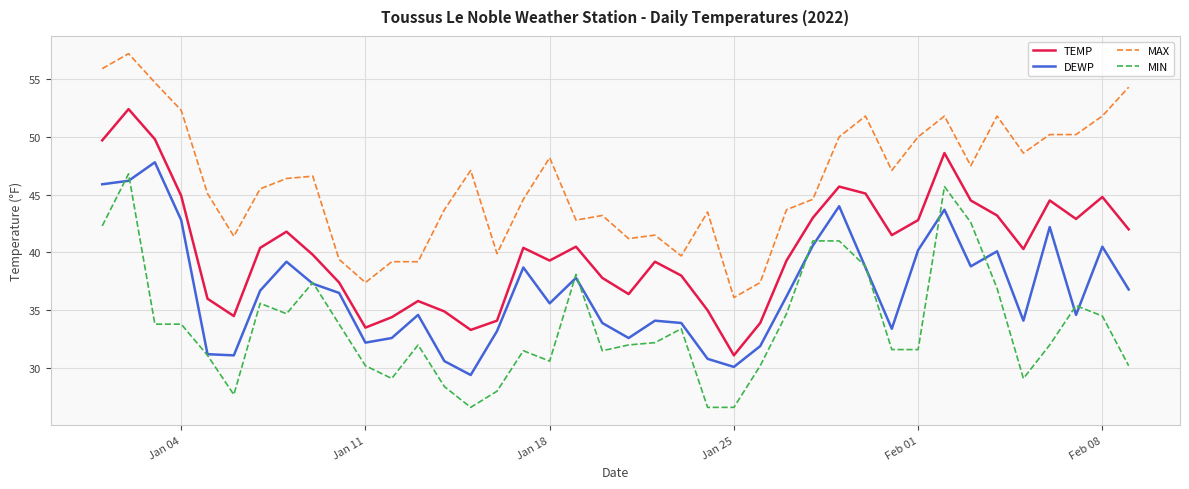

List the series in order of their overall mean, highest first.

MAX, TEMP, DEWP, MIN